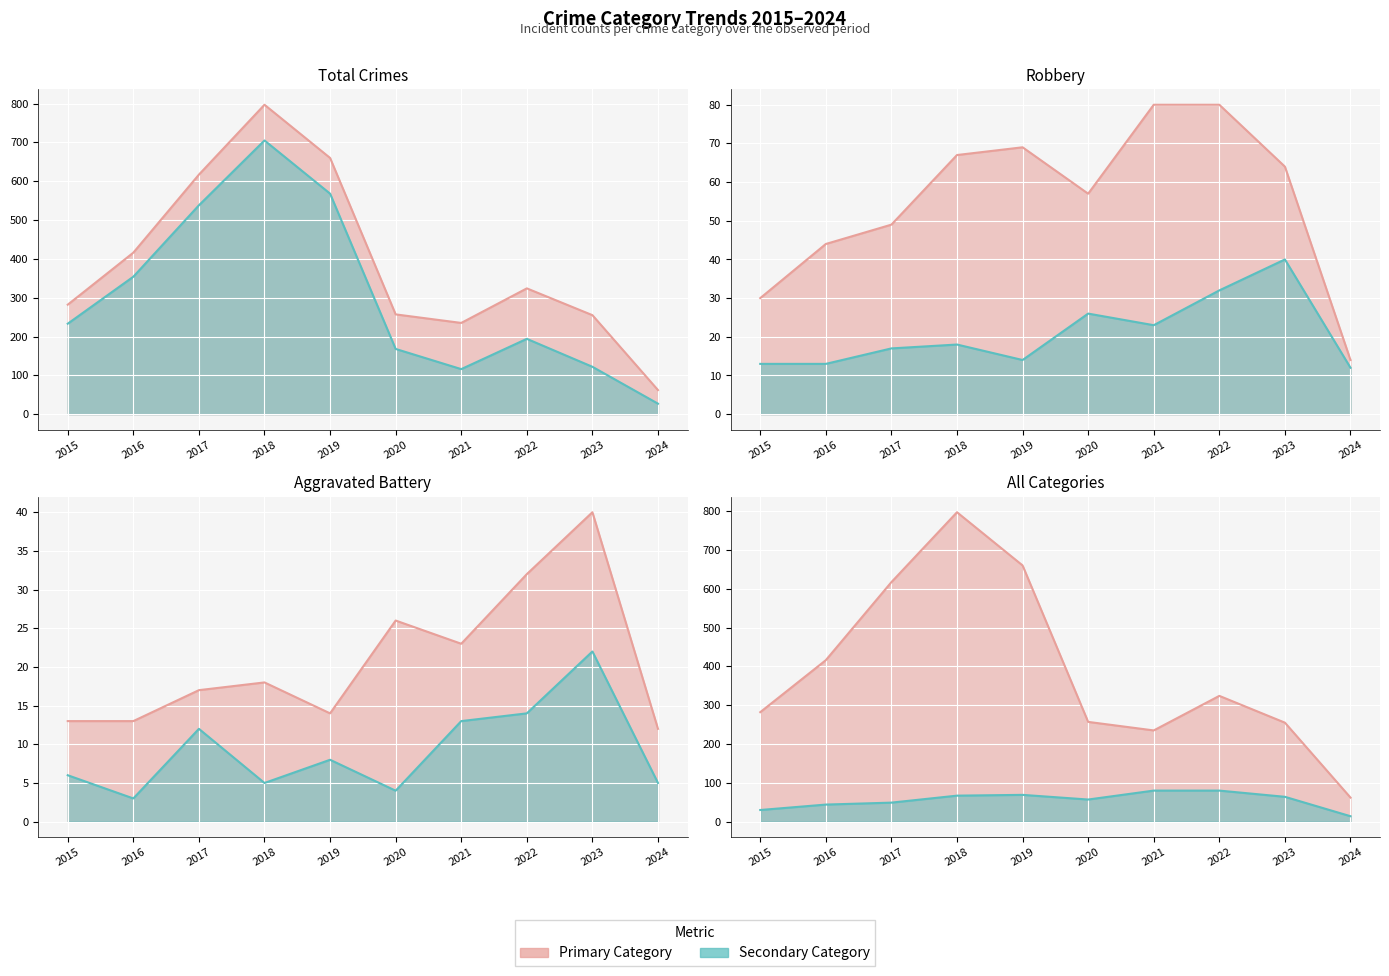

The value of Total at 2024 is 62. True or false?

True